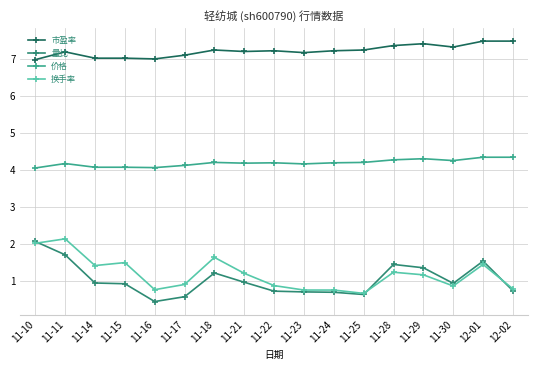

Which series has the largest total across all categories?

市盈率